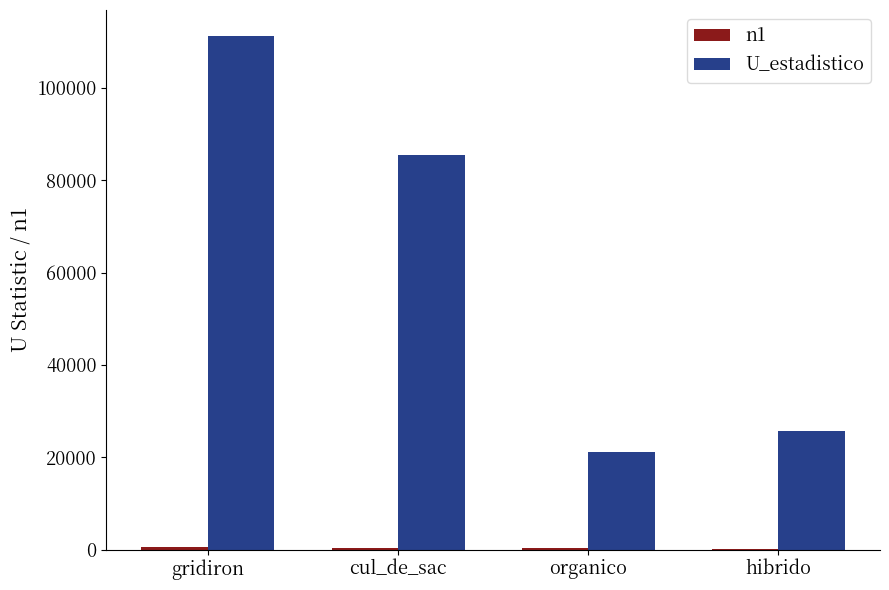

What is the sum of all U_estadistico values?

243478.0